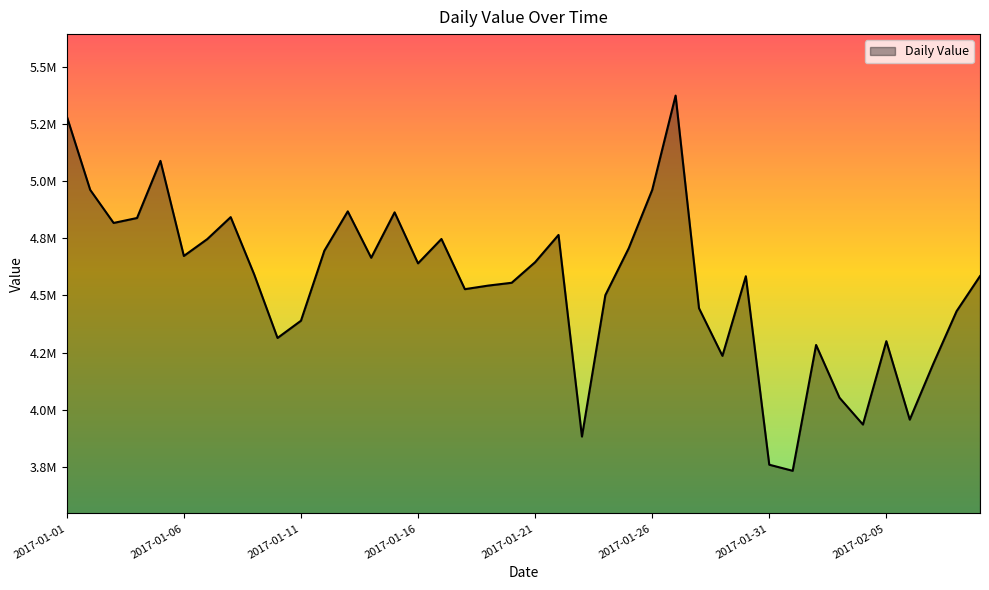

Does the chart display data point markers on the line(s)?

No